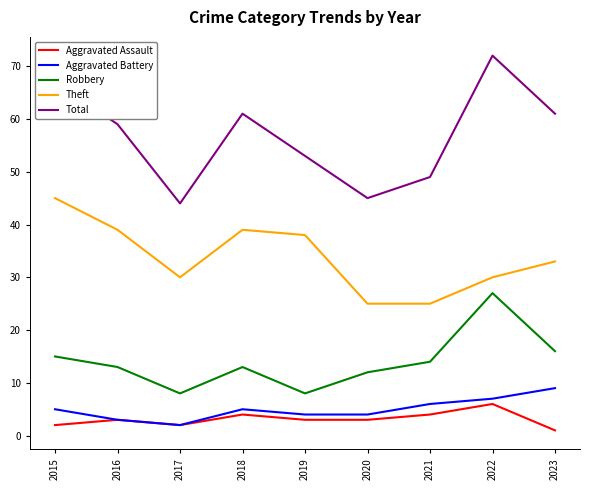

Where is the first local minimum for Aggravated Assault?

2017